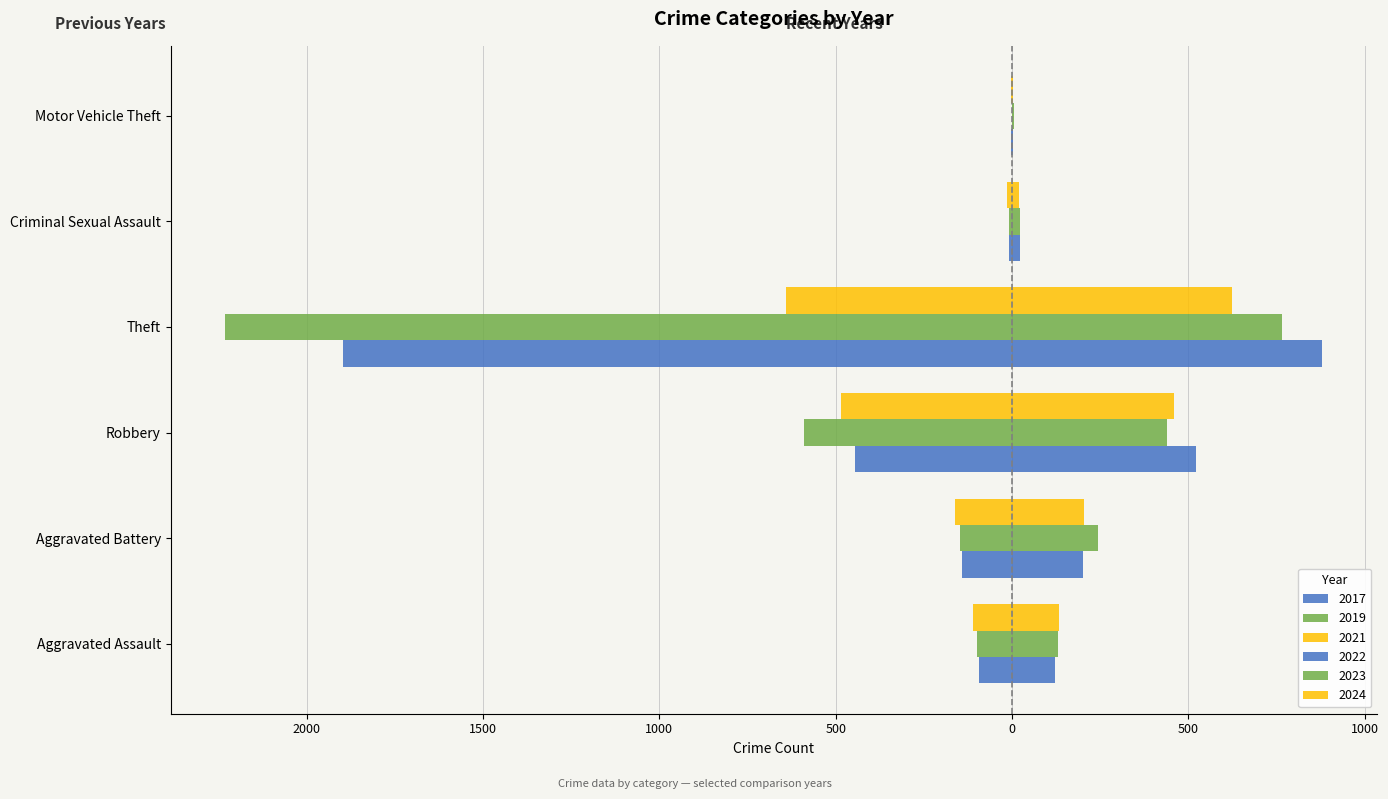

Does the chart contain stacked bars?

No